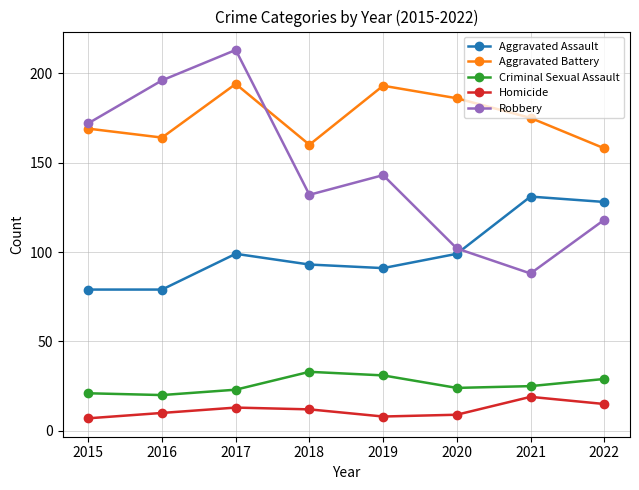

Which series changed the most between 2015 and 2021?

Robbery